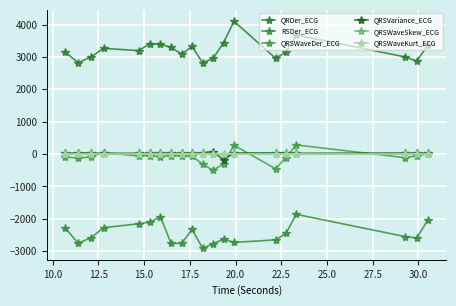

How many values in the RSDer_ECG series exceed -2549?

9